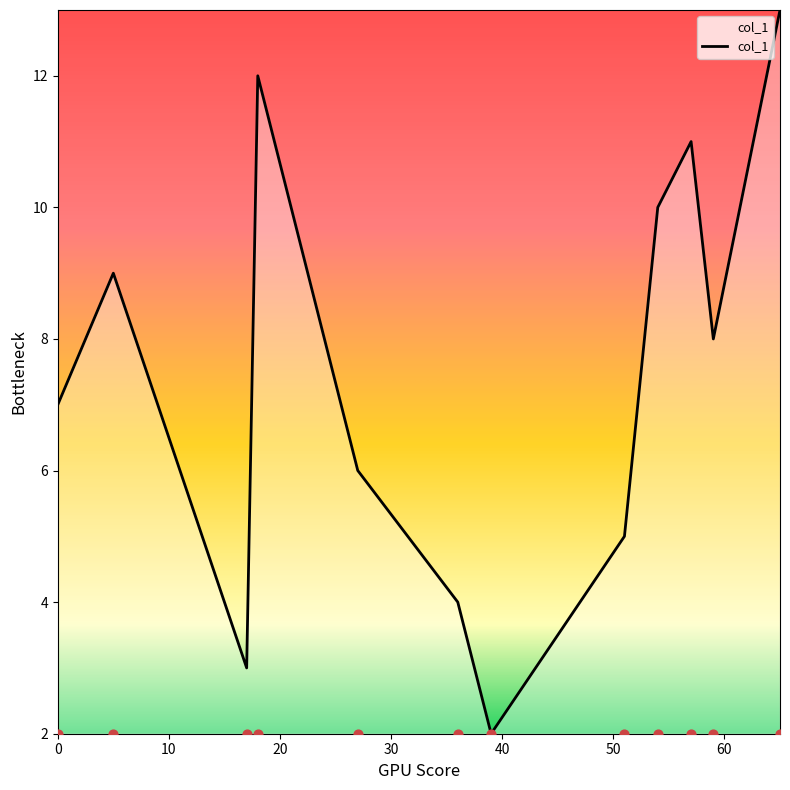

What is the change in value from 57 to 36?

-7